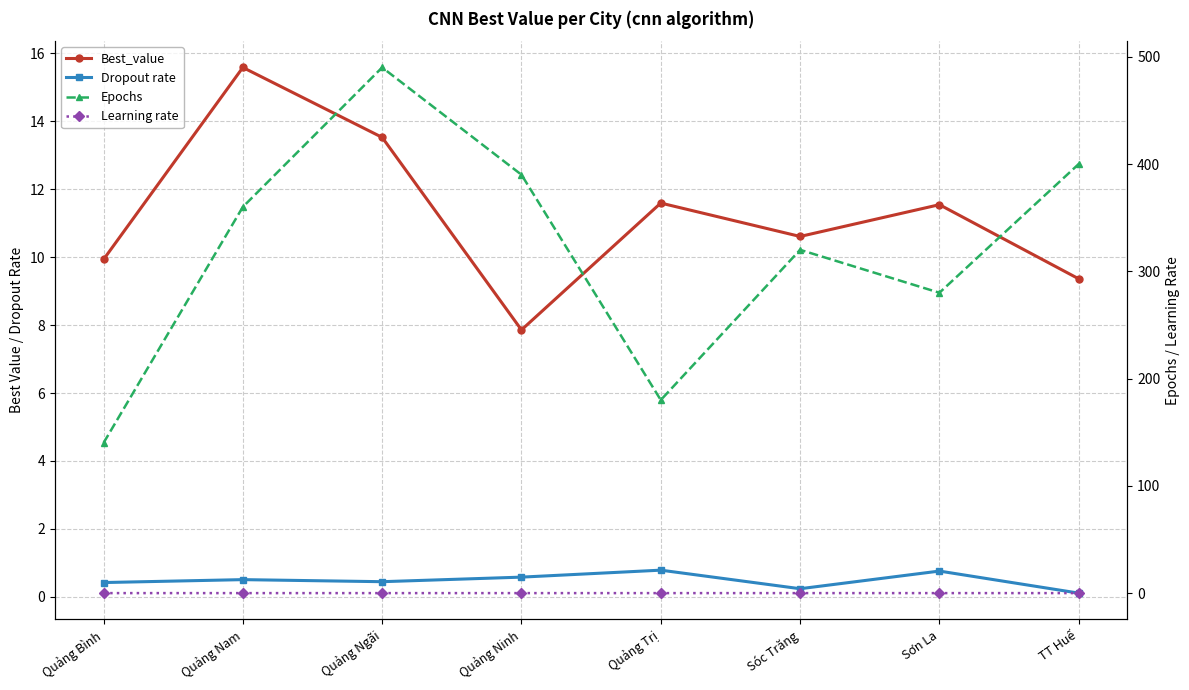

Reading left to right, extract all data points from this chart.

Best_value: 9.9	15.6	13.5	7.9	11.6	10.6	11.5	9.4
Dropout rate: 0.4	0.5	0.4	0.6	0.8	0.2	0.8	0.1
Epochs: 140.0	360.0	490.0	390.0	180.0	320.0	280.0	400.0
Learning rate: 0.0	0.0	0.0	0.0	0.0	0.0	0.0	0.0